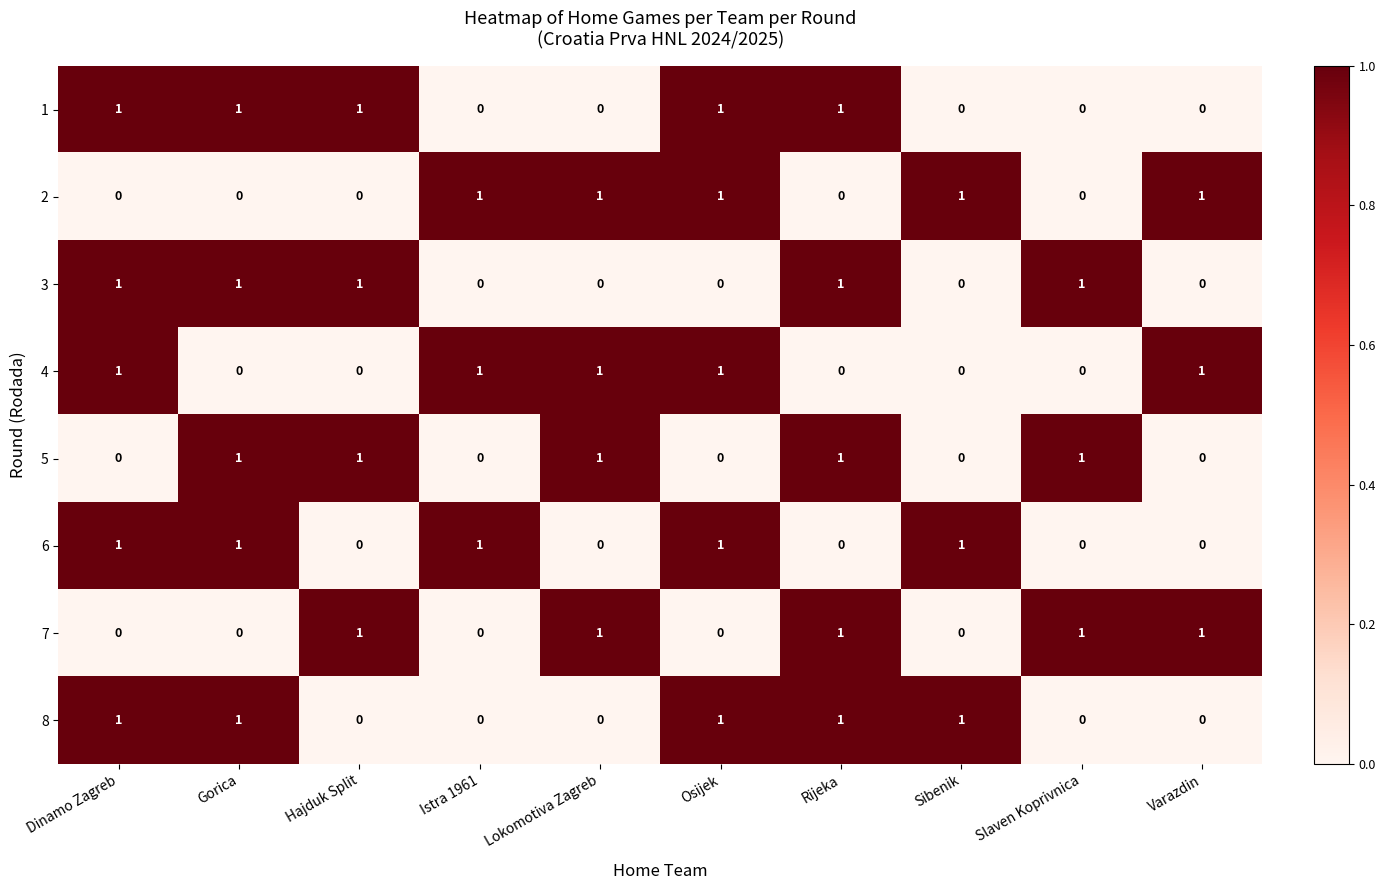

Count the 1 values in the range 0 to 1.

10